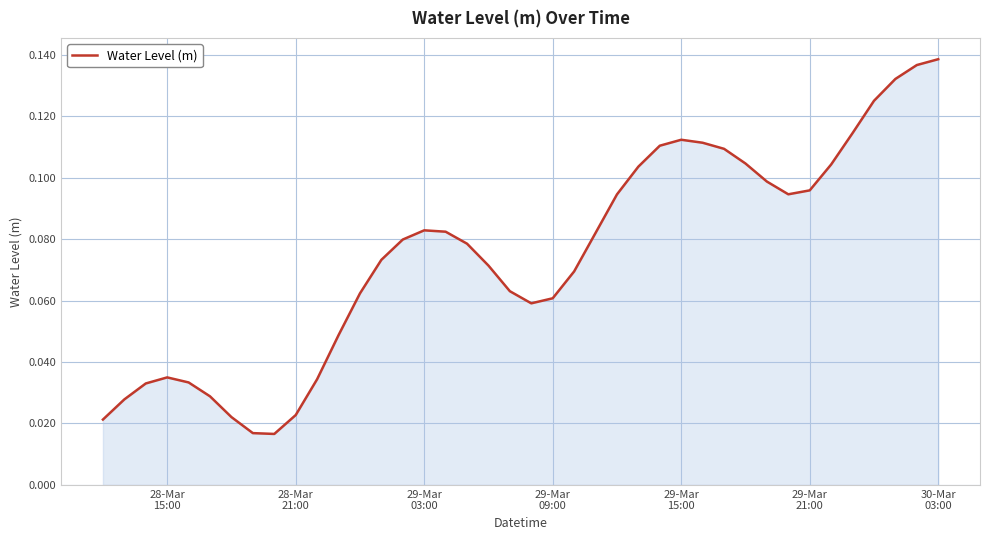

Does the chart display data point markers on the line(s)?

No